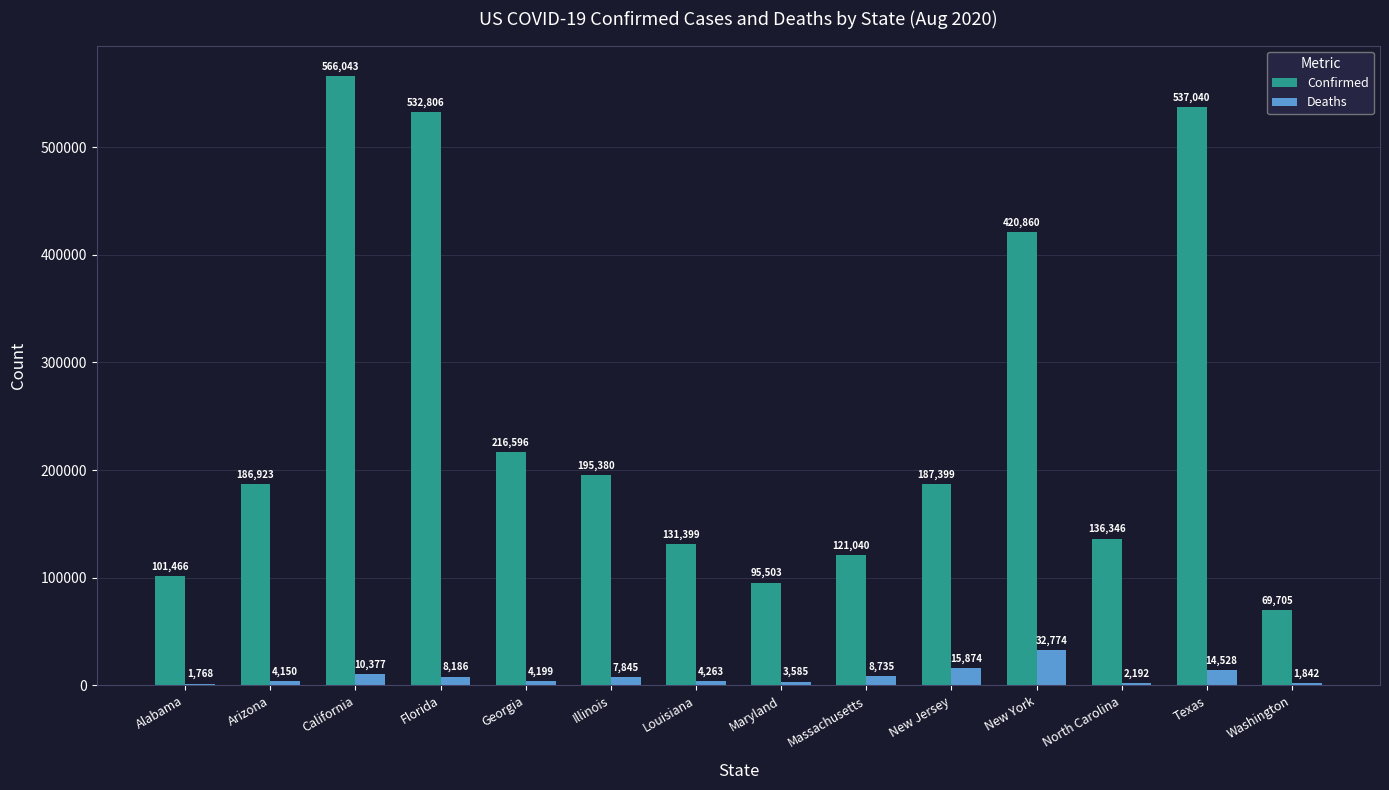

What is the average value of the Confirmed series?

249893